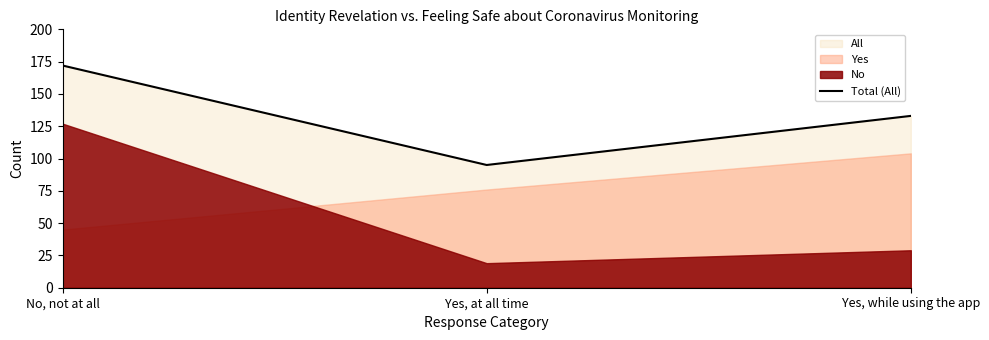

Between Yes, at all time and No, not at all, which is larger?

No, not at all